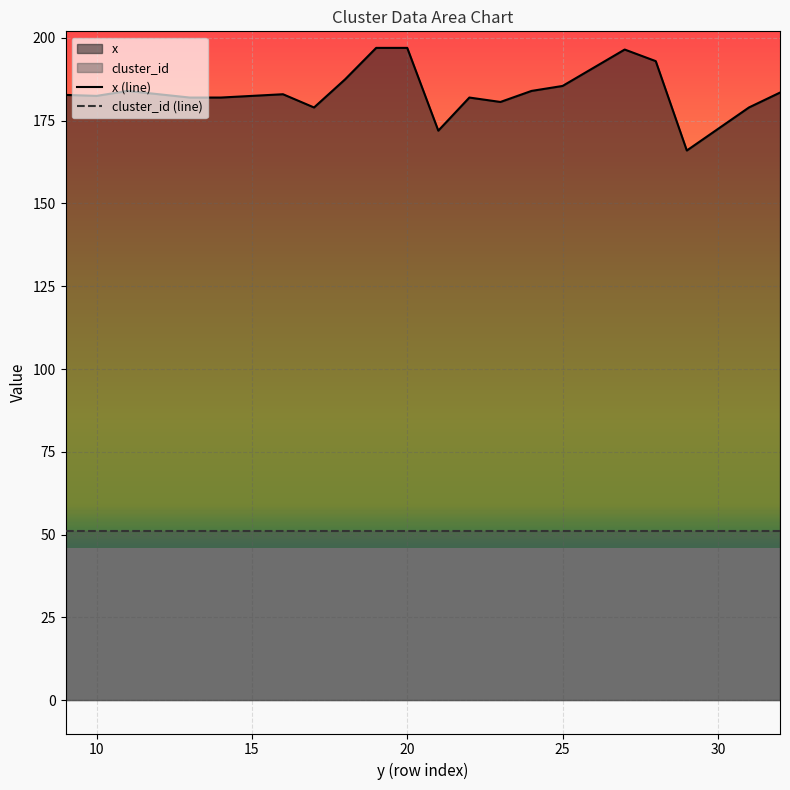

How many lines are shown in the chart?

2